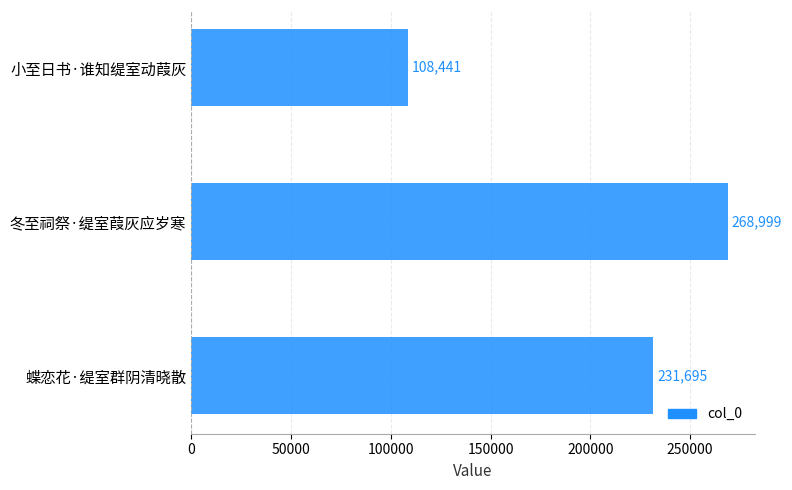

What is the sum of all values?

609135